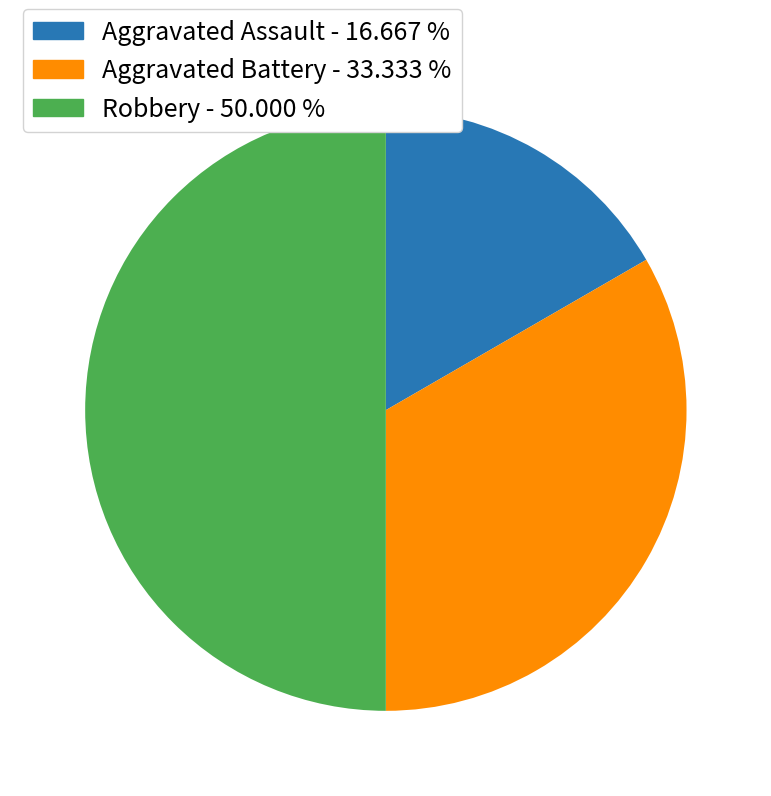

Which has a higher value, Aggravated Battery or Aggravated Assault?

Aggravated Battery